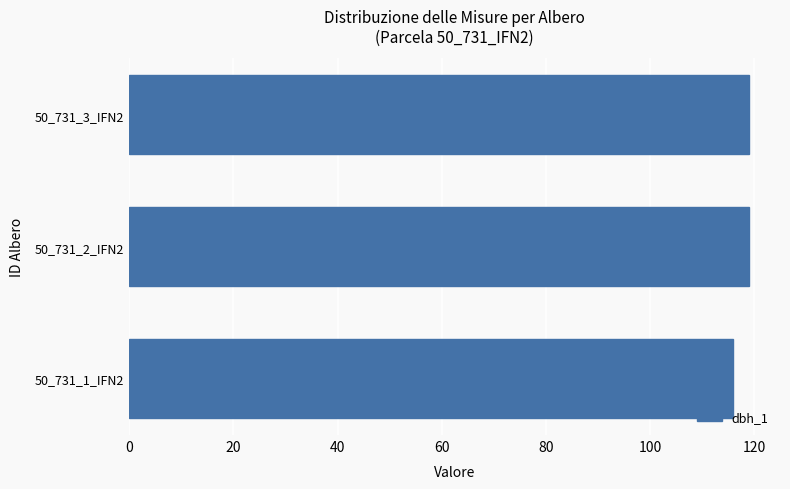

What is the greatest value displayed?

119